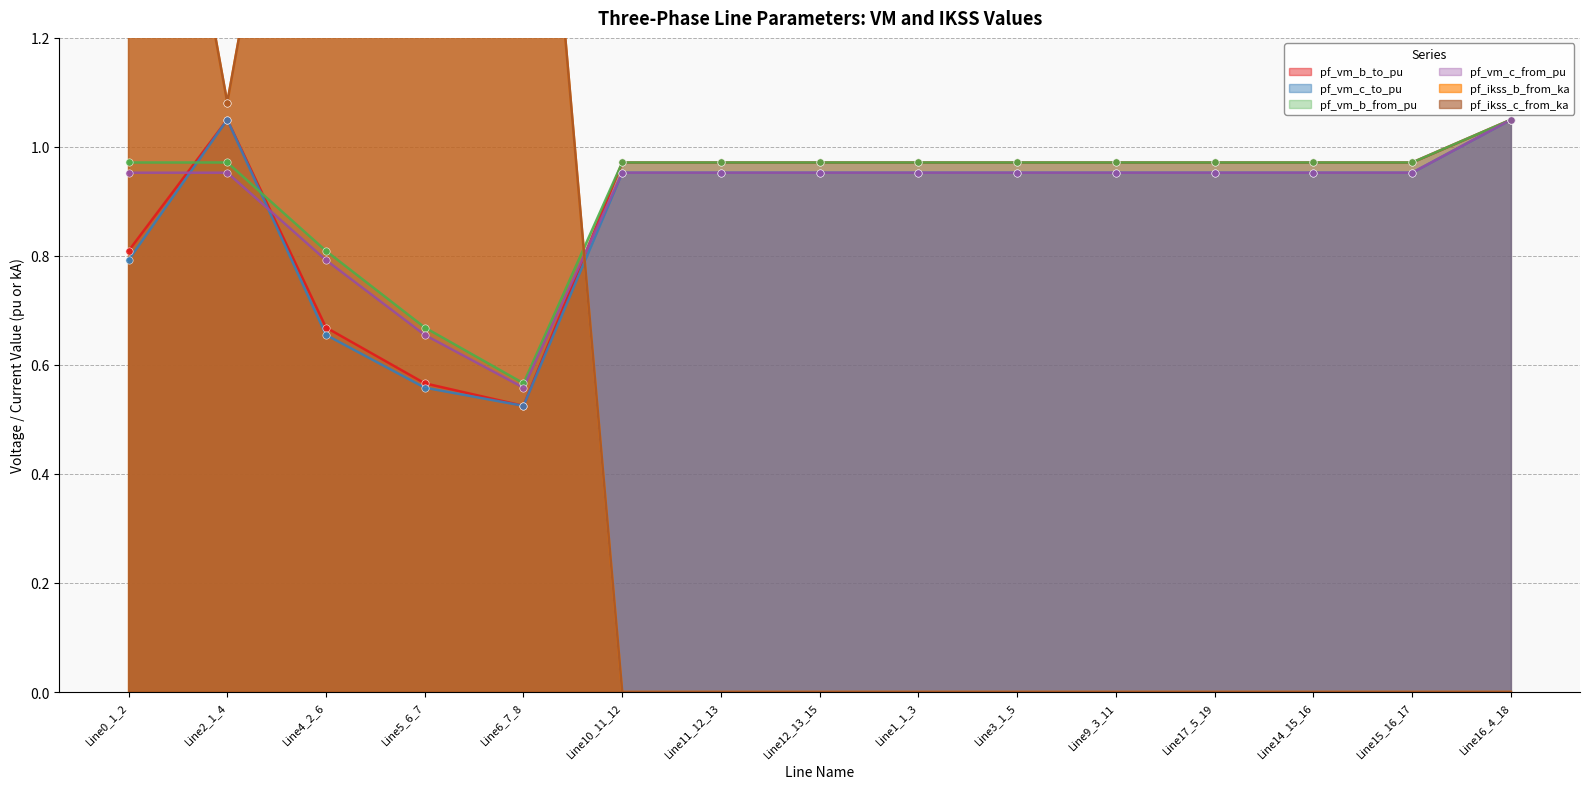

Is the value of pf_ikss_c_from_ka at Line0_1_2 greater than the value of pf_ikss_b_from_ka at Line4_2_6?

No